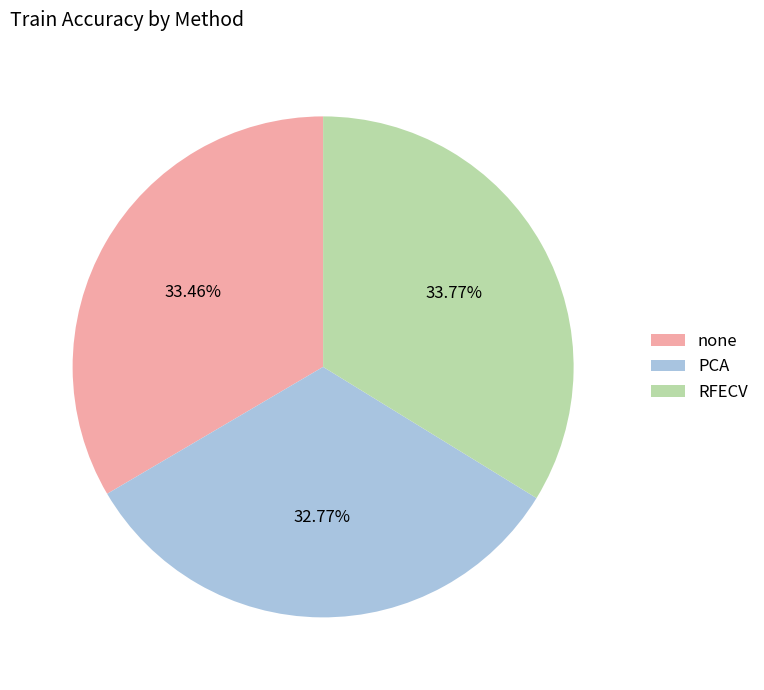

The PCA slice represents 42% of the pie. True or false?

False